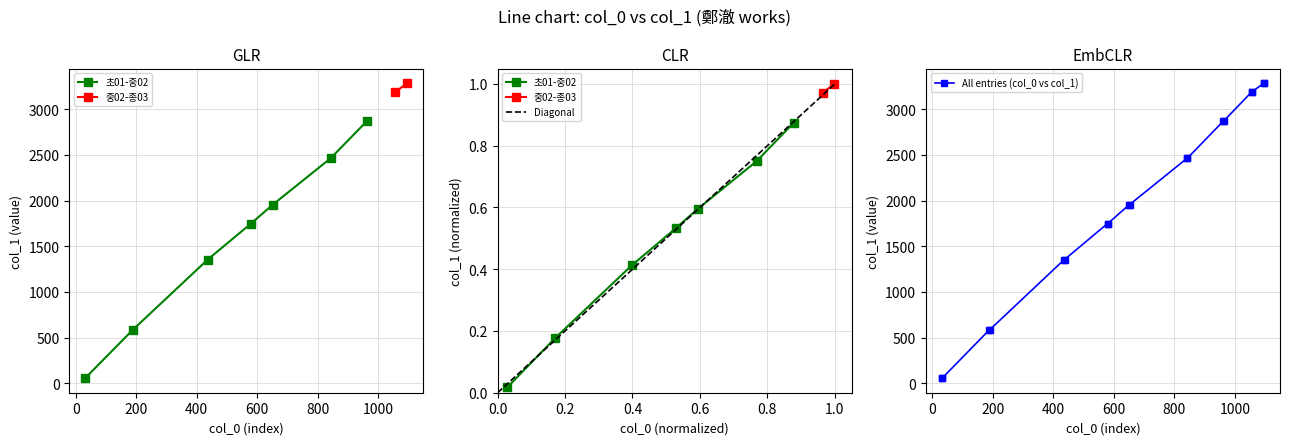

Is it true that the value at 초01-중02 is 1590?

False